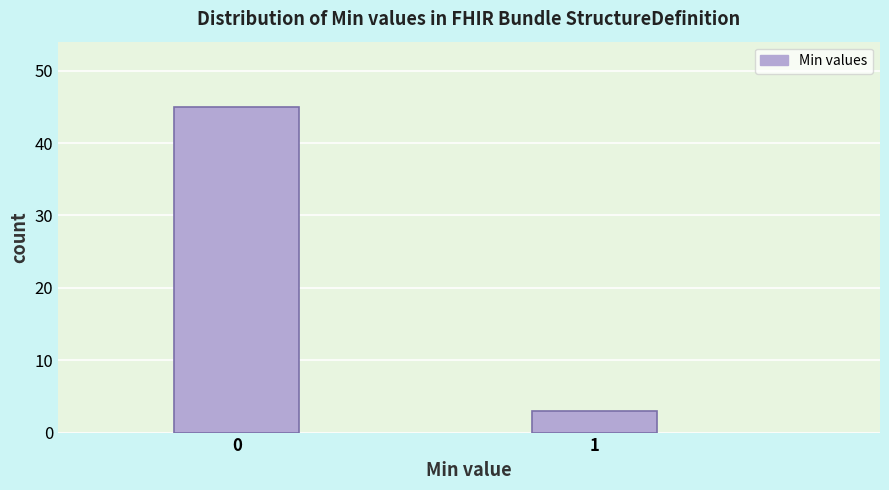

Reading left to right, list all the values displayed in this chart.

45	3